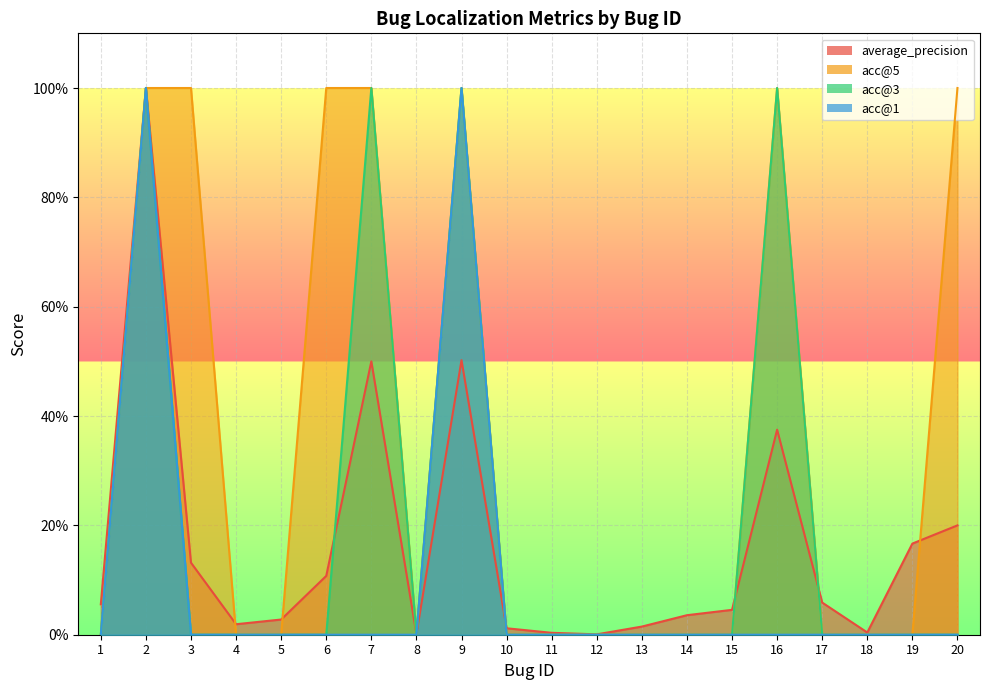

In acc@3, how many points are lower than both neighbors (excluding endpoints)?

1